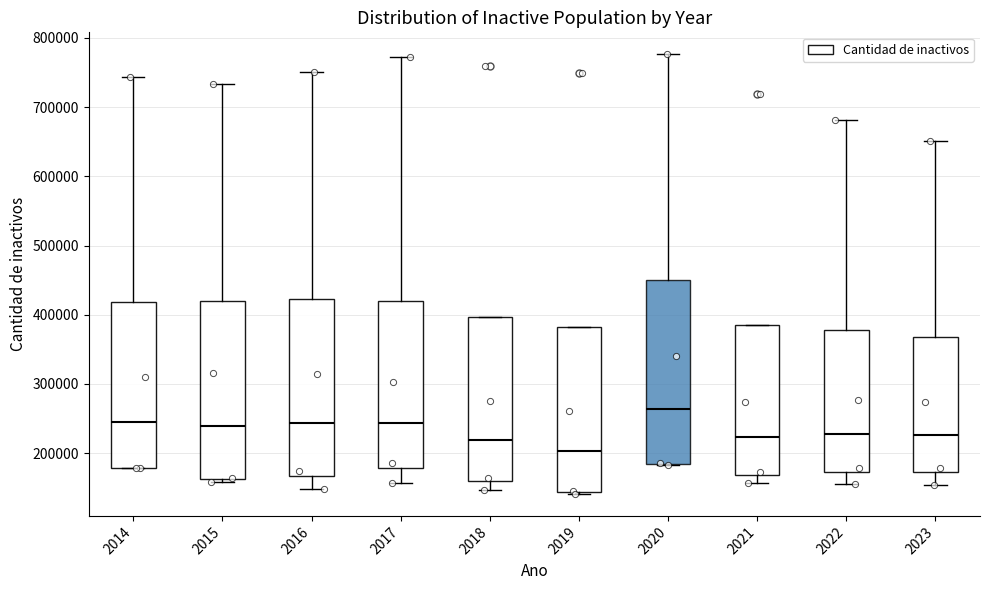

Reading left to right, transcribe this box plot: for each box, give where its median line is, the range the box spans, and where its two whiskers end, as read against the y-axis. The values are not printed on the chart, so give them approximately, as read against the axis.

2014: median 240000, box 180000 to 420000, whiskers 180000 to 740000
2015: median 240000, box 160000 to 420000, whiskers 160000 (just below the box's lower edge) to 730000
2016: median 240000, box 170000 to 420000, whiskers 150000 to 750000
2017: median 240000, box 180000 to 420000, whiskers 160000 to 770000
2018: median 220000, box 160000 to 400000, whiskers 150000 to 400000
2019: median 200000, box 140000 to 380000, whiskers 140000 to 380000
2020: median 260000, box 190000 to 450000, whiskers 180000 to 780000
2021: median 220000, box 170000 to 390000, whiskers 160000 to 390000
2022: median 230000, box 170000 to 380000, whiskers 160000 to 680000
2023: median 230000, box 170000 to 370000, whiskers 150000 to 650000